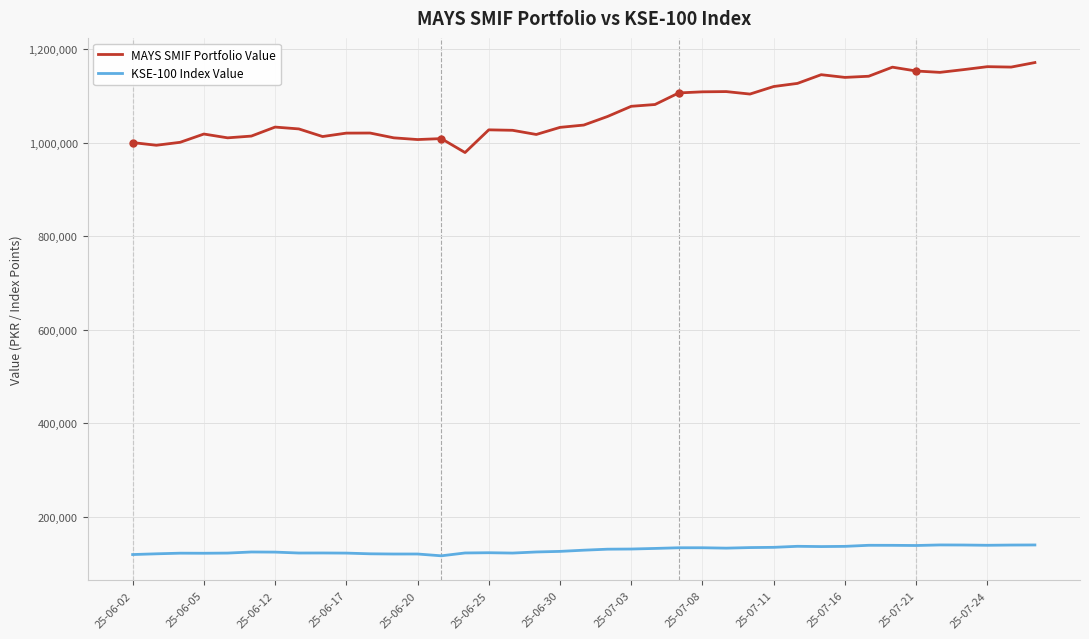

What are all the series names shown in the legend?

MAYS SMIF Portfolio Value, KSE-100 Index Value